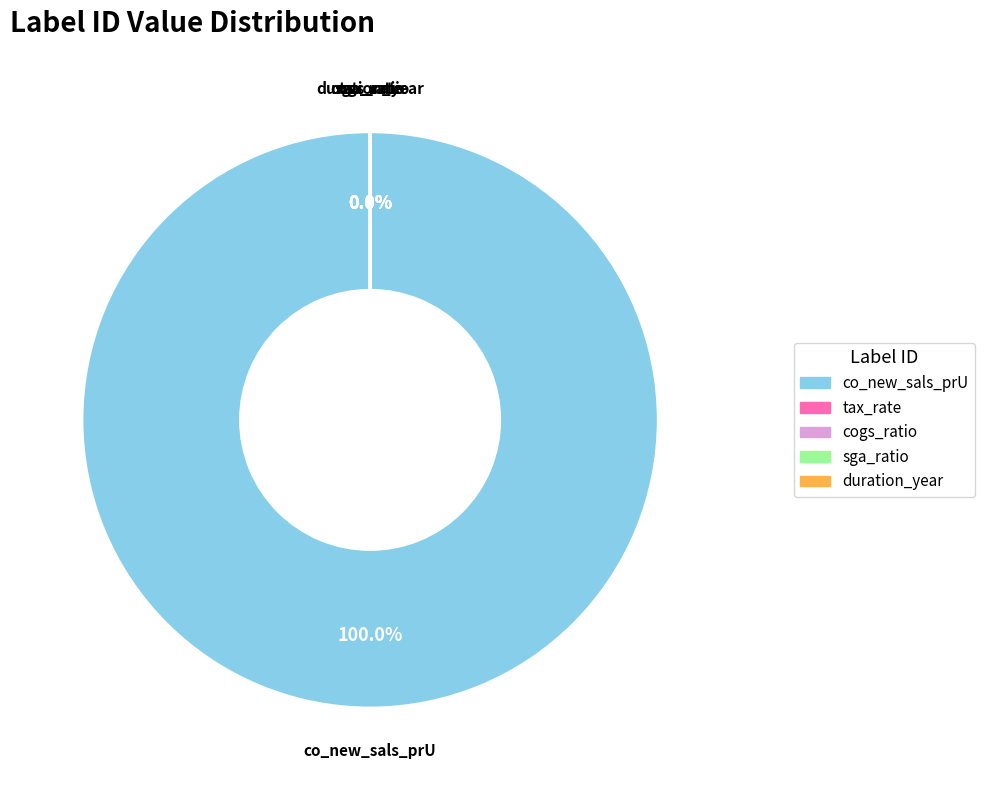

What is the change in value from co_new_sals_prU to tax_rate?

-999999.7